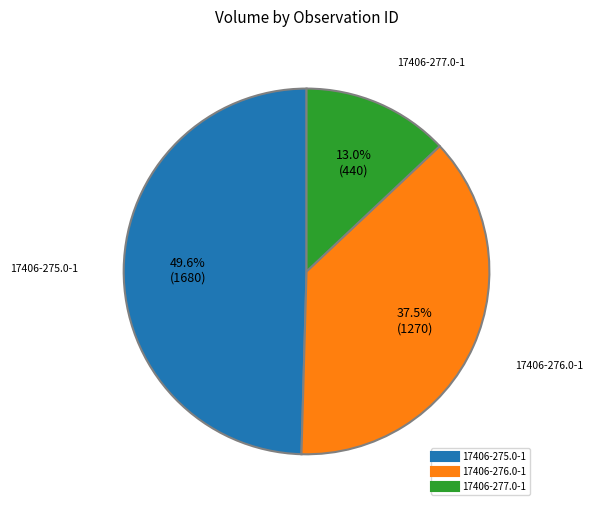

Is it true that 17406-277.0-1 is 24% of the pie?

False